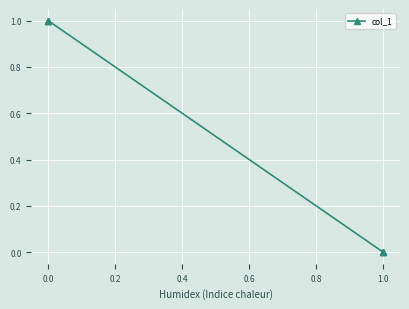

Is this an area chart (filled region under the line)?

No